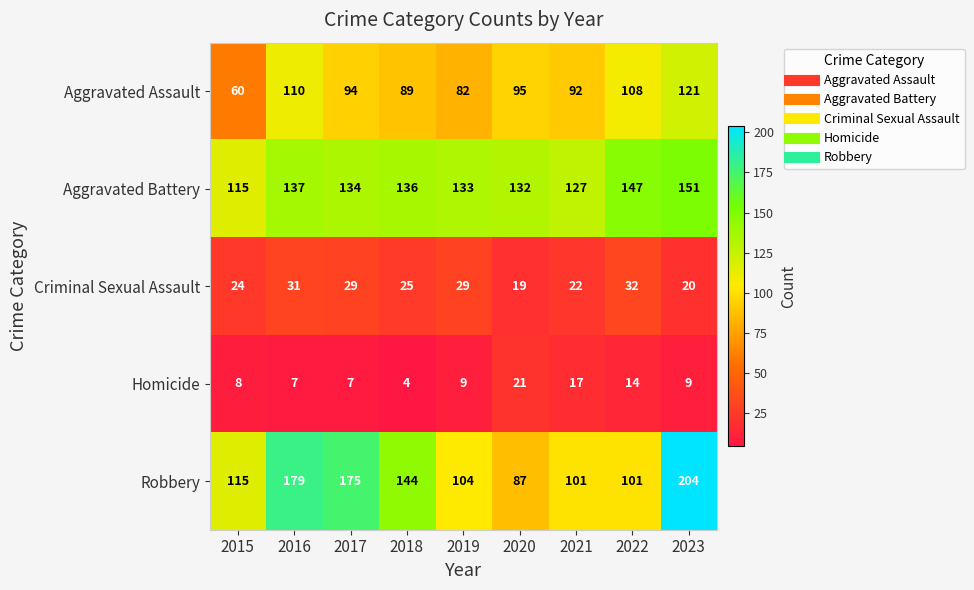

List the series in order of their peak value, lowest first.

Homicide, Criminal Sexual Assault, Aggravated Assault, Aggravated Battery, Robbery